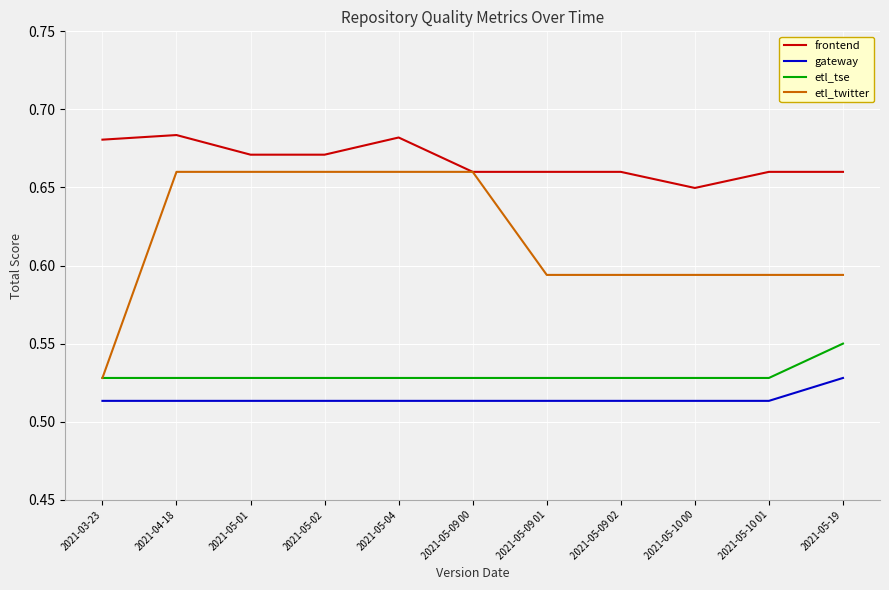

What is the total value across all series at 2021-03-23?

2.2